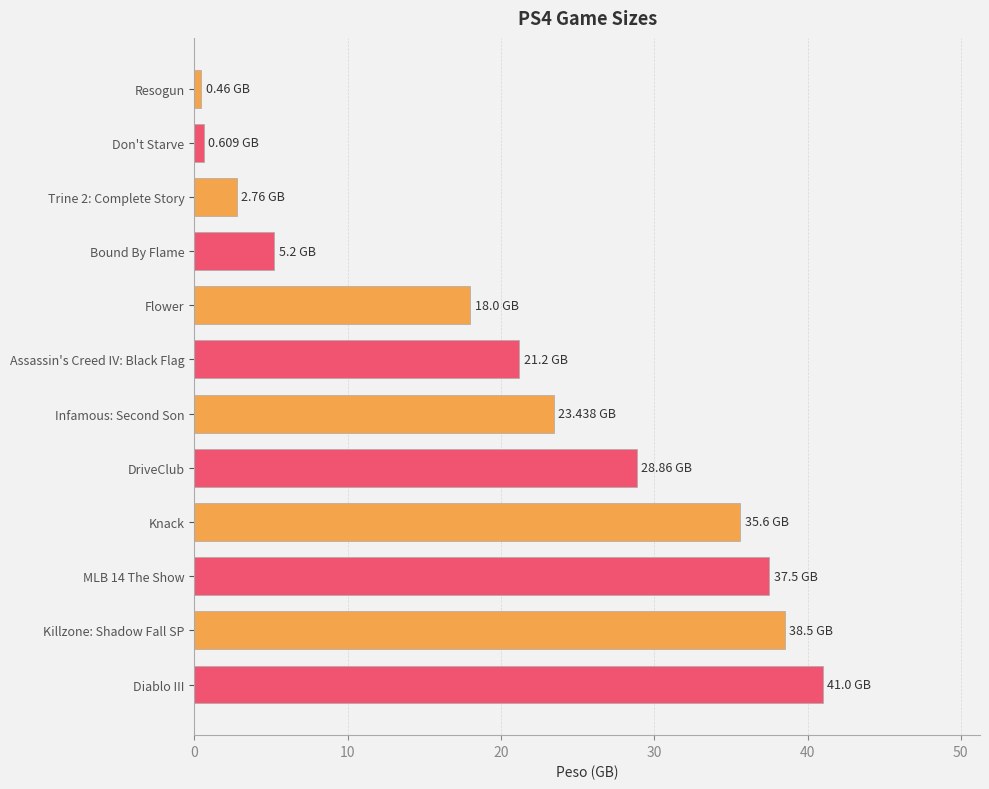

Which has a higher value, Diablo III or Resogun?

Diablo III